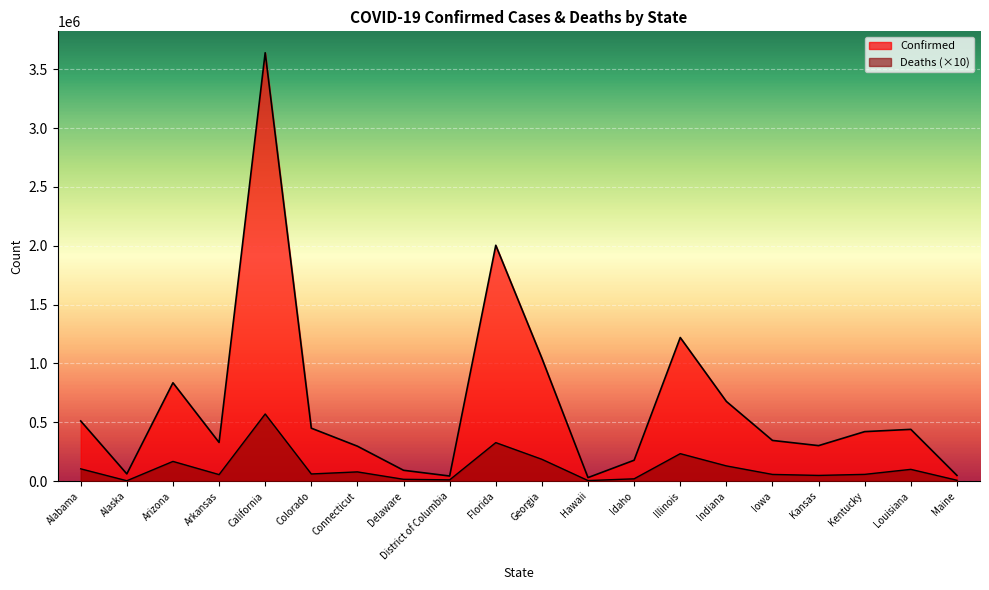

How many data points does each series have?

20